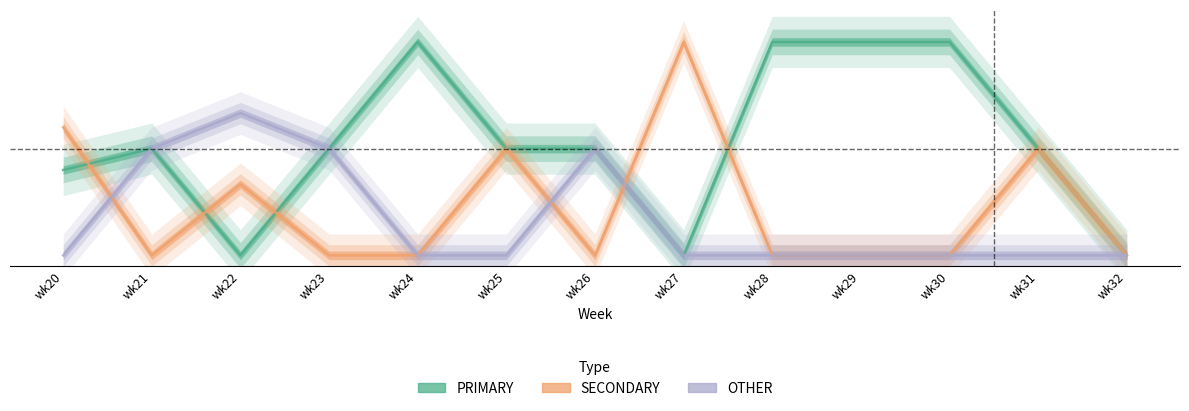

Which series ends up on top after the final intersection of OTHER and SECONDARY?

SECONDARY